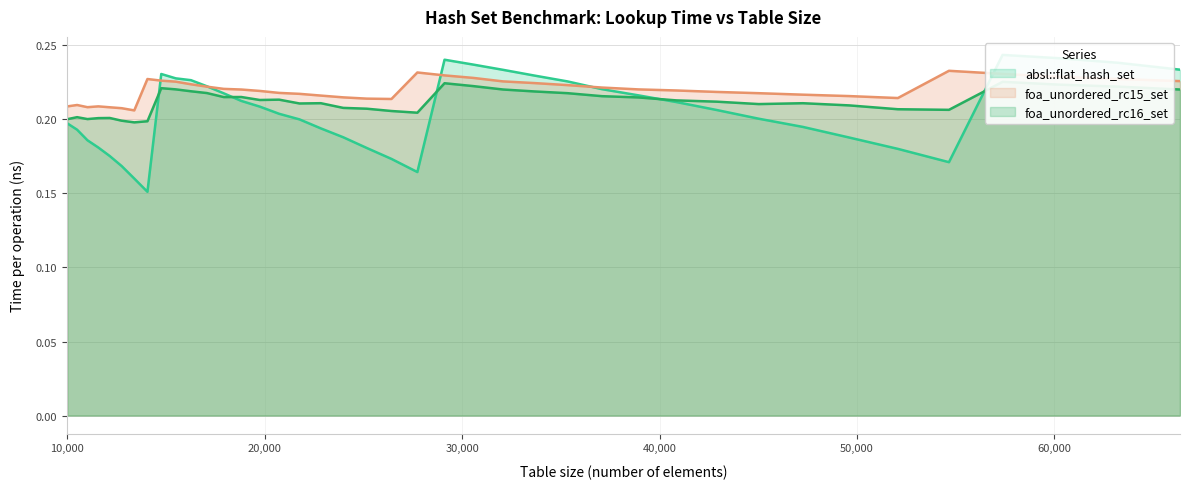

What is the difference between the maximum and minimum values in the absl::flat_hash_set series?

0.1